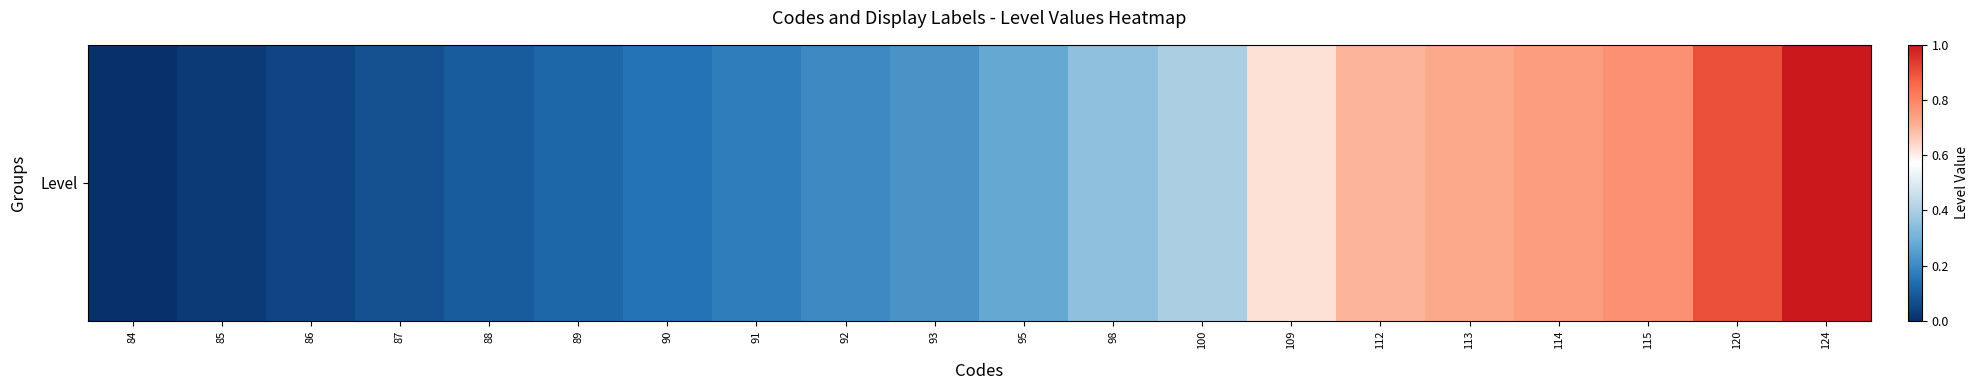

How many values are above zero?

19